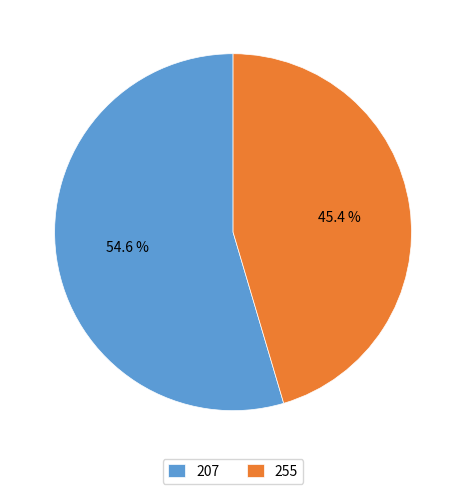

Count the number of slices in the pie.

2